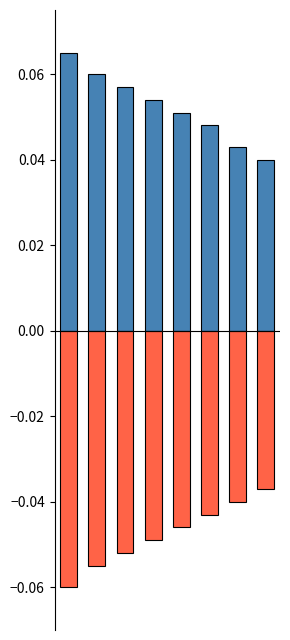

Reading left to right, what are all the values shown in this chart?

positive: 0=0.1	1=0.1	2=0.1	3=0.1	4=0.1	5=0.0	6=0.0	7=0.0
negative: 0=-0.1	1=-0.1	2=-0.1	3=-0.0	4=-0.0	5=-0.0	6=-0.0	7=-0.0